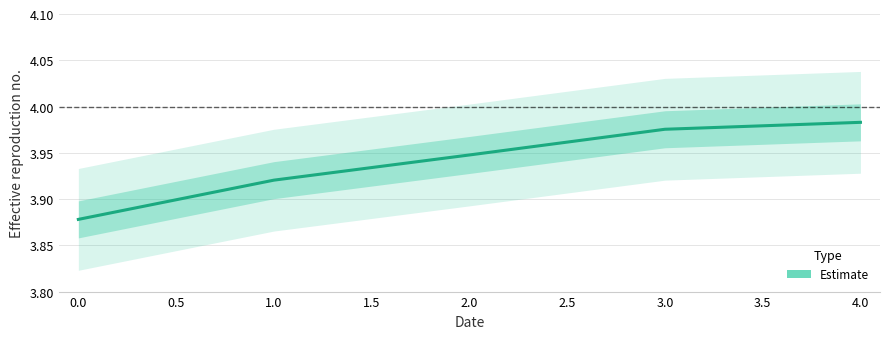

True or false: there are more than 1 points higher than both neighbors.

False